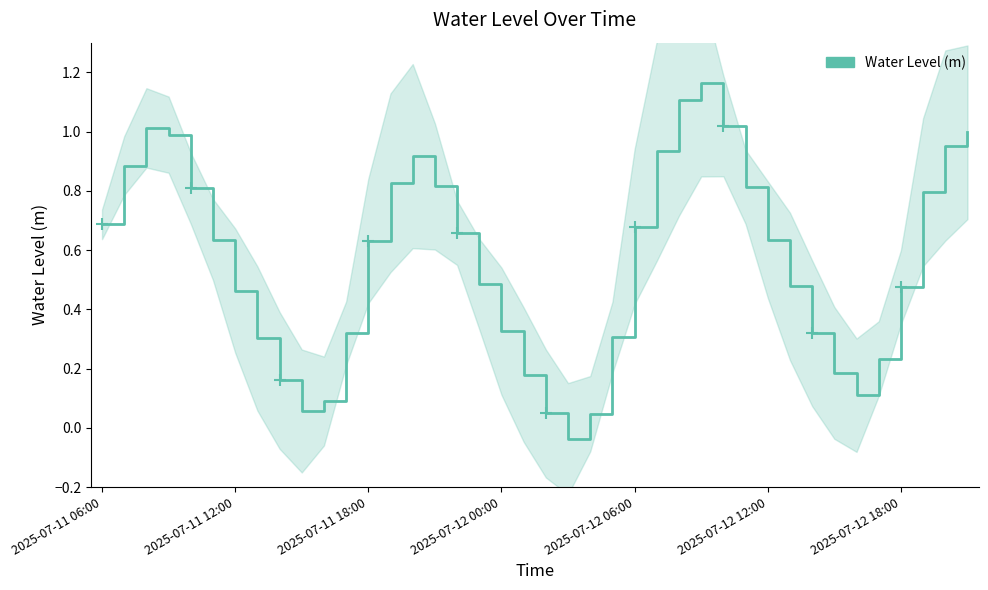

What is the difference between the second highest and second lowest values?

1.1